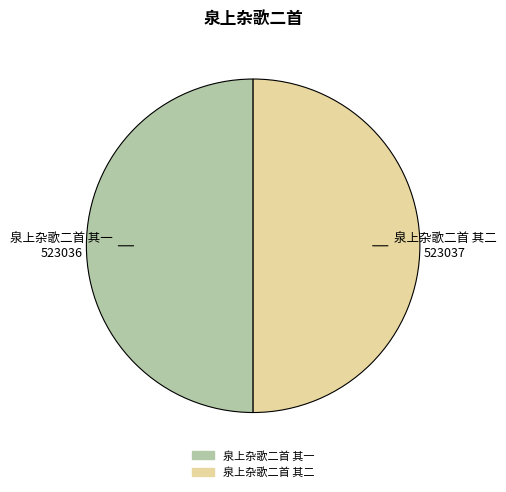

The 泉上杂歌二首 其一 slice represents 43% of the pie. True or false?

False